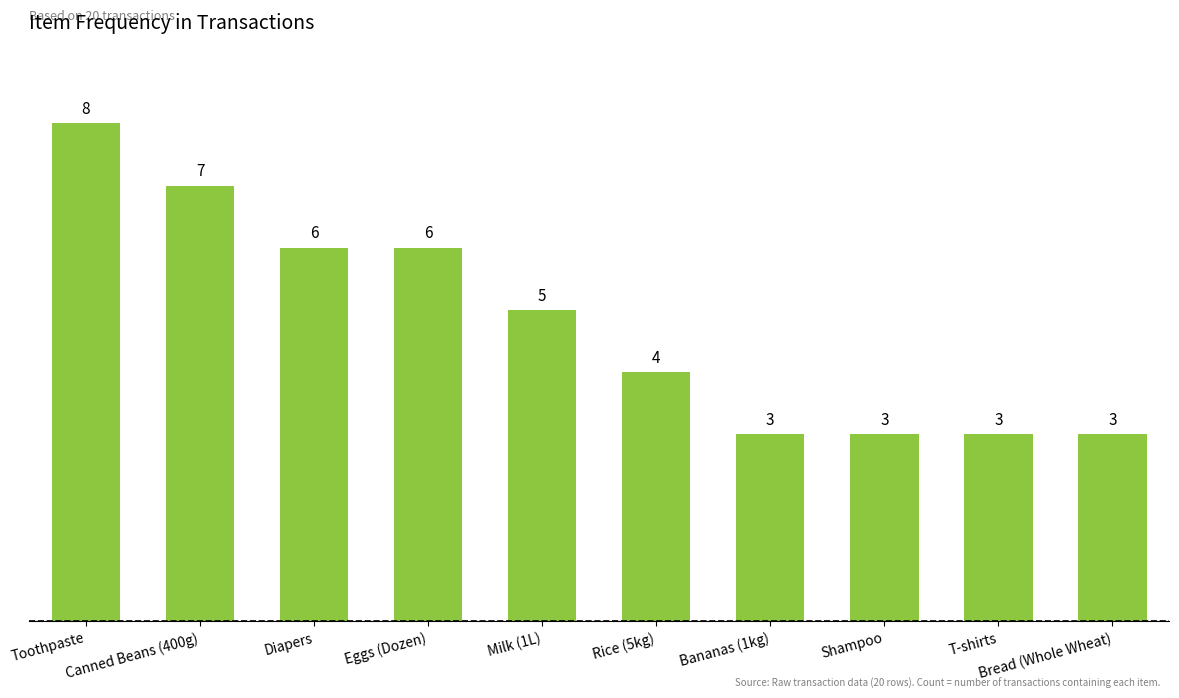

Reading left to right, list all the values displayed in this chart.

Toothpaste=8	Canned Beans (400g)=7	Diapers=6	Eggs (Dozen)=6	Milk (1L)=5	Rice (5kg)=4	Bananas (1kg)=3	Shampoo=3	T-shirts=3	Bread (Whole Wheat)=3